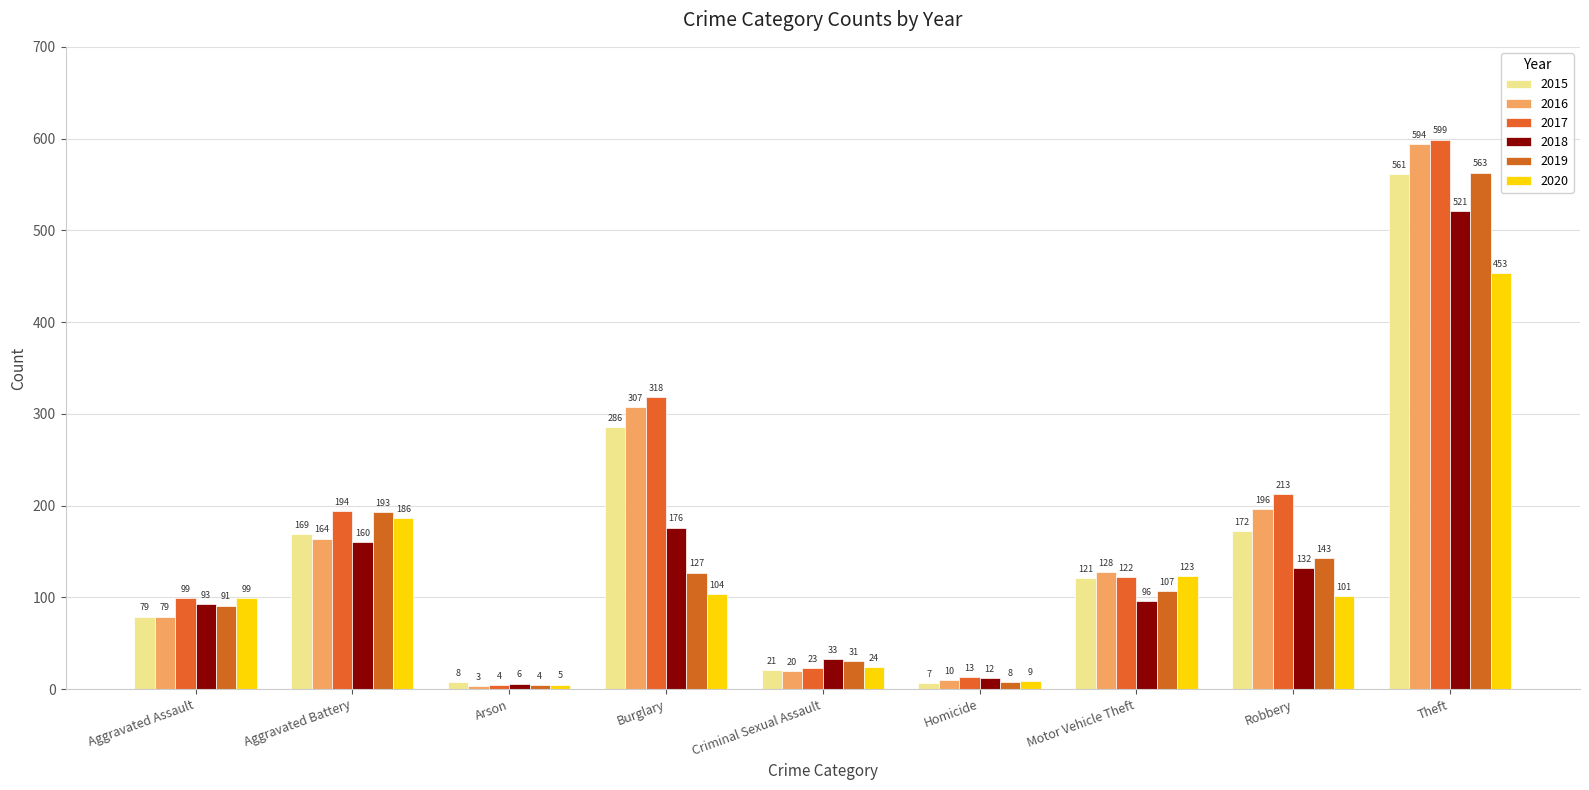

Rank the series at Criminal Sexual Assault from lowest to highest value.

2016, 2015, 2017, 2020, 2019, 2018